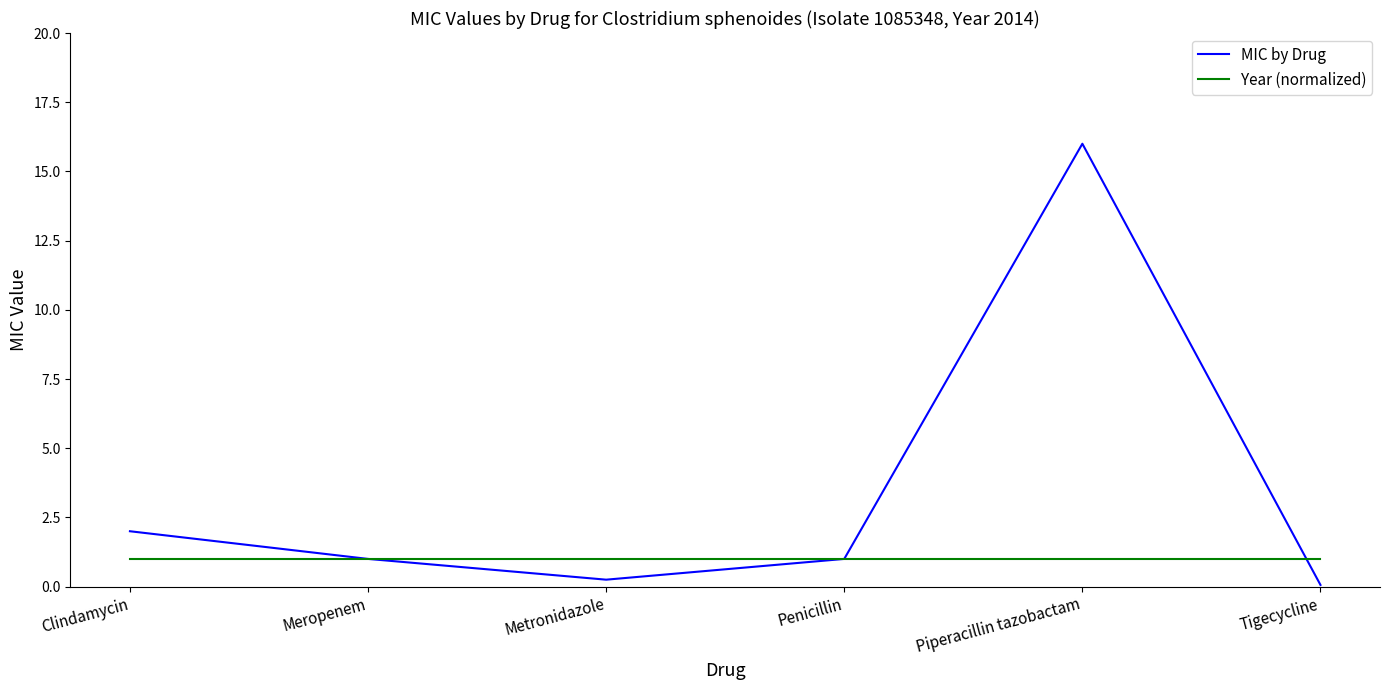

Rank the series at Tigecycline from lowest to highest value.

MIC by Drug, Year (normalized)